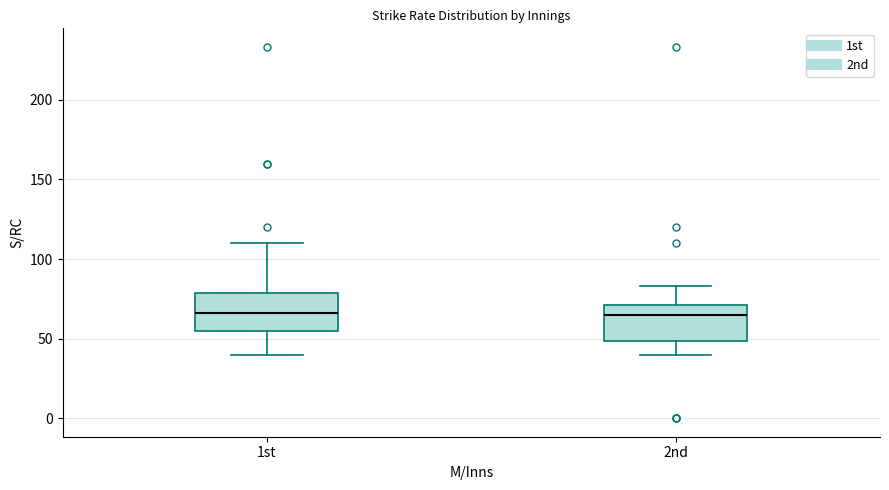

Where is the upper edge of the box for 2nd on the y-axis? The values are not printed on the chart, so give them approximately, as read against the axis.

70